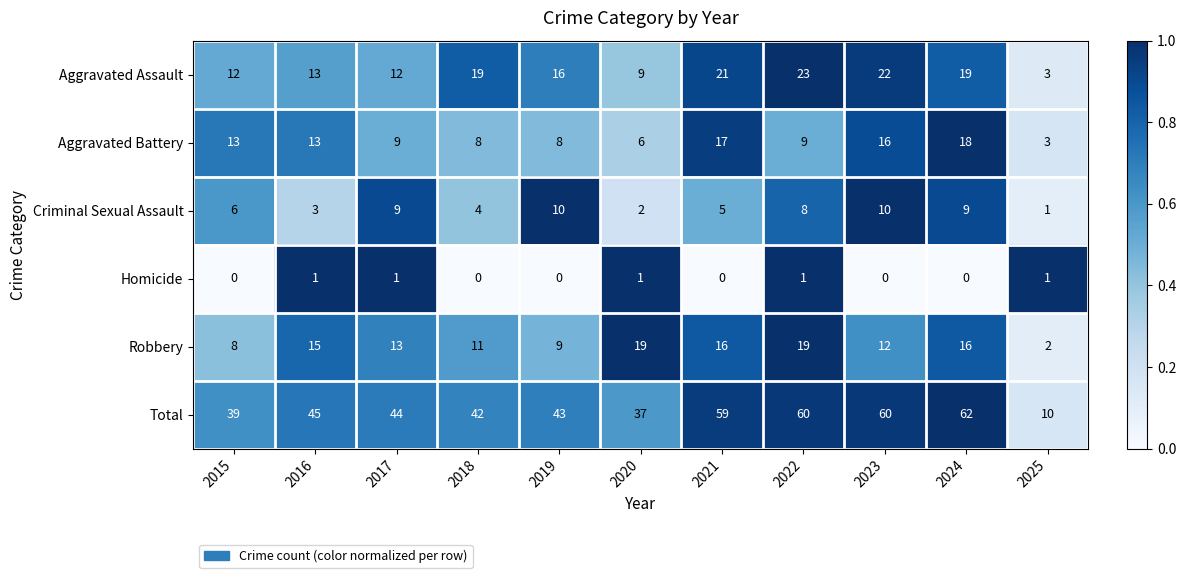

What is the sum of all Total values?

501